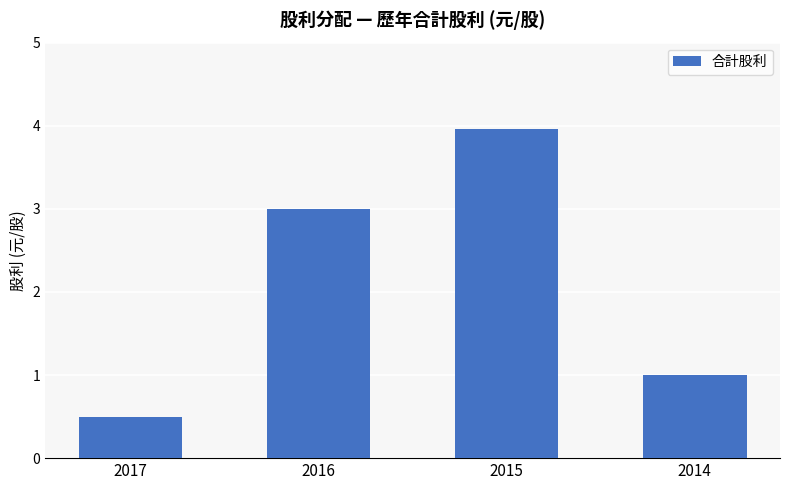

Count the number of data series in this chart.

1